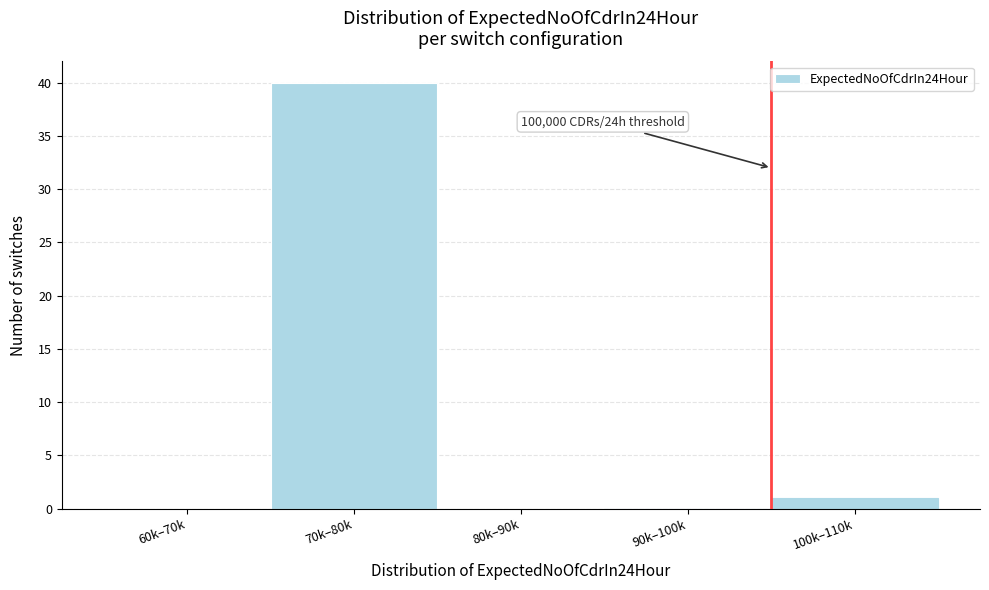

Reading right to left, extract all data points from this chart.

100k–110k=1	90k–100k=0	80k–90k=0	70k–80k=40	60k–70k=0